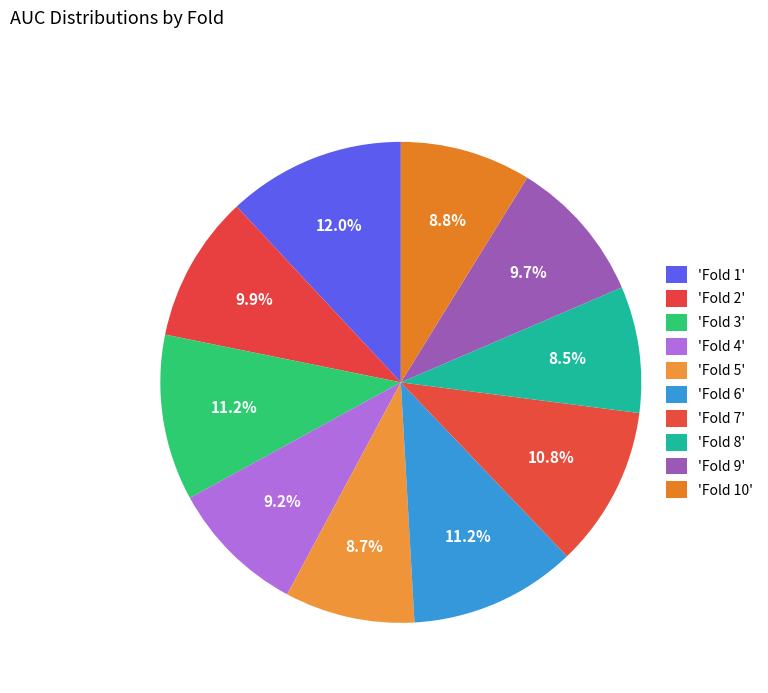

What is the smallest slice in the pie chart?

Fold 8